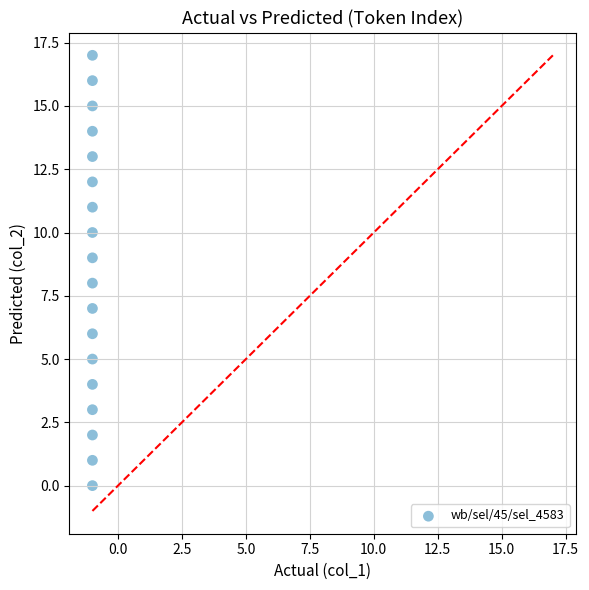

What is the range of Y values (max minus min)?

17